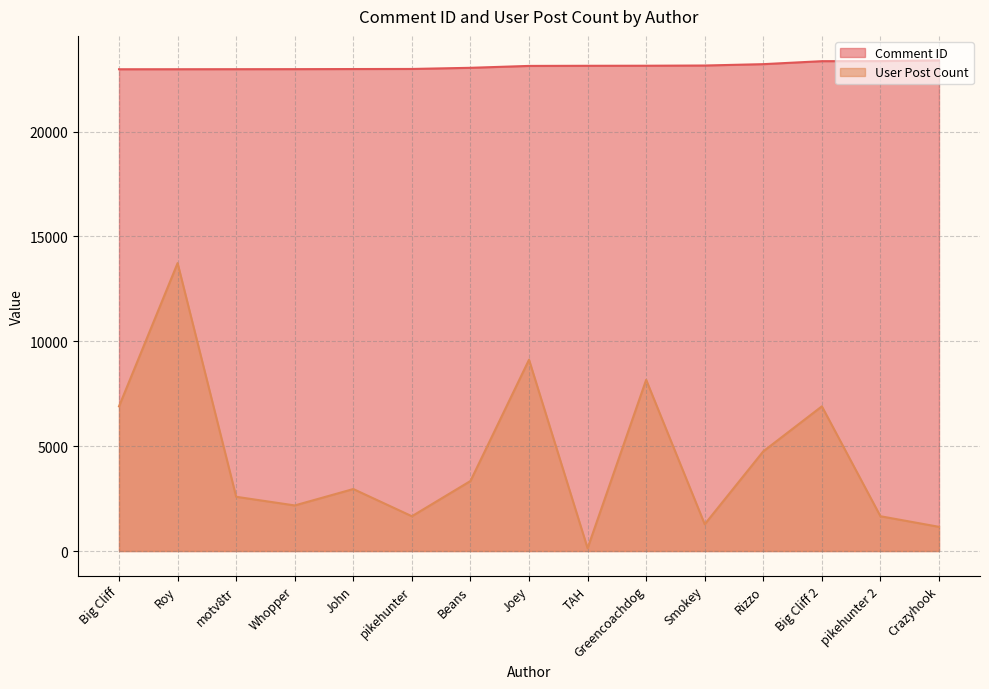

True or false: User Post Count has a value of 1659 at pikehunter 2.

True